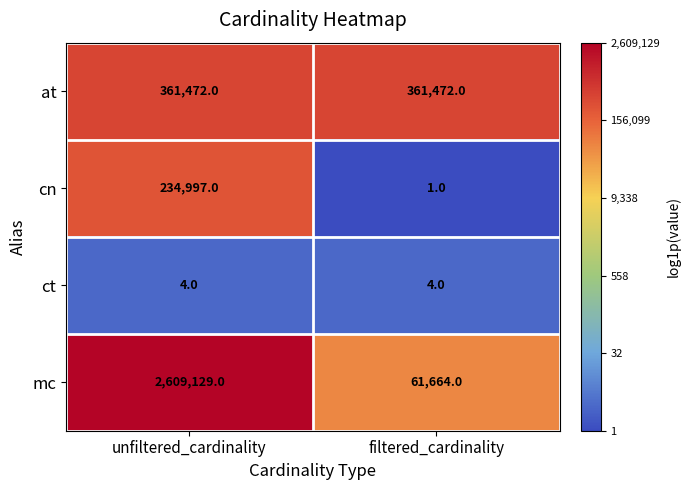

Which series has the largest range (max minus min)?

mc